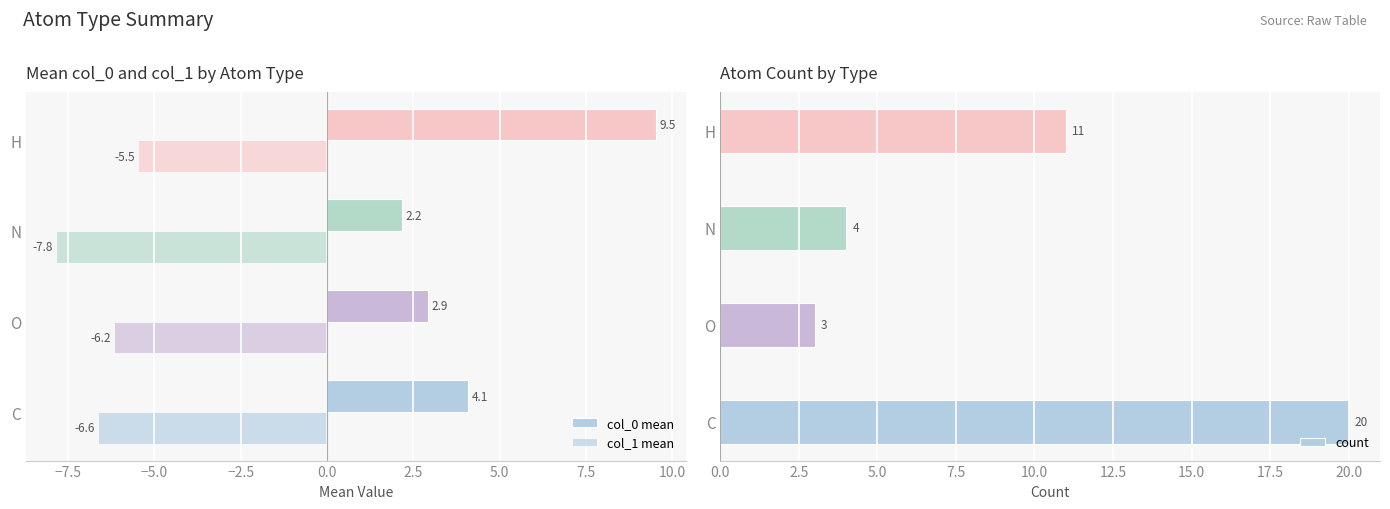

The count series shows 17 at H. True or false?

False